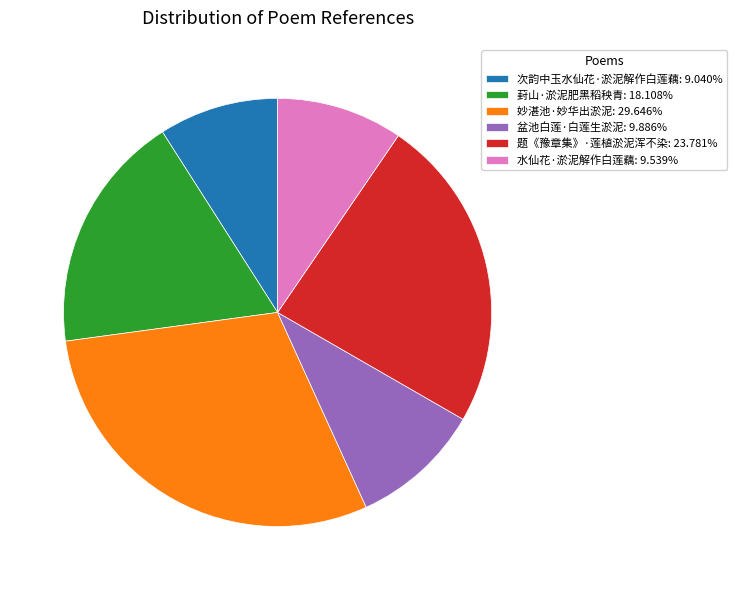

Does any single category account for the majority?

No